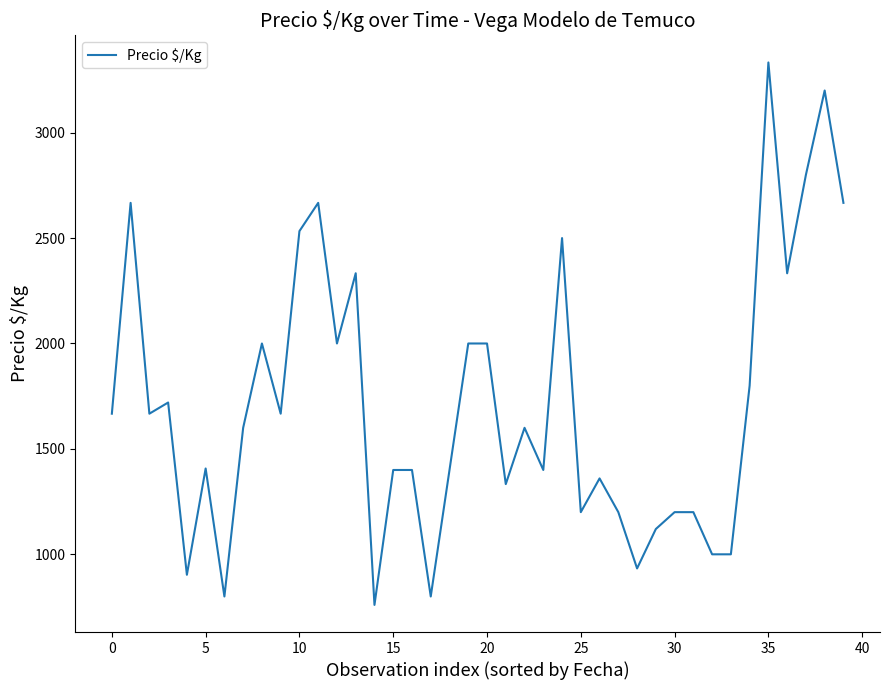

What is the greatest value displayed?

3333